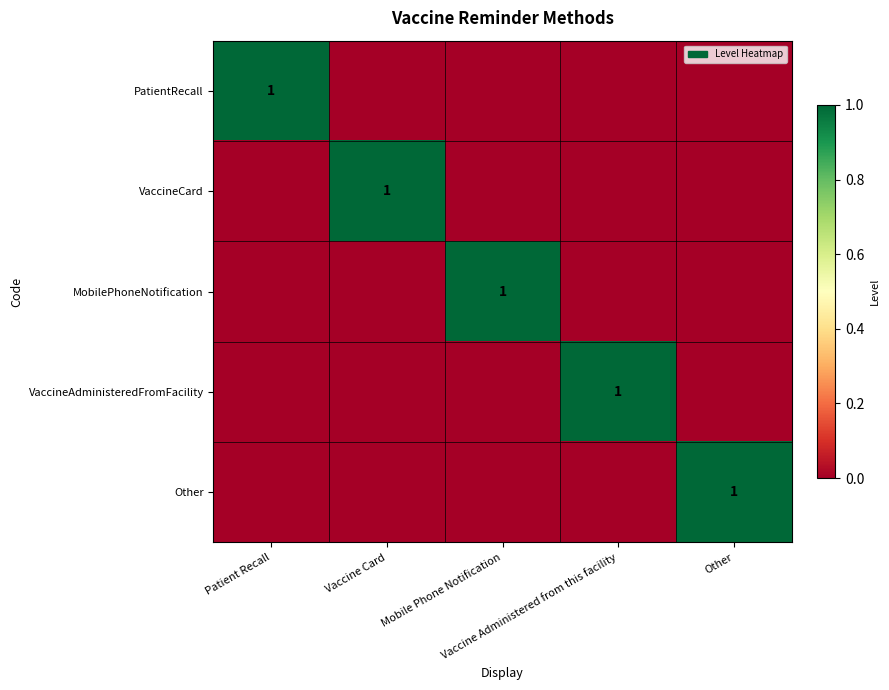

List the series in order of their peak value, highest first.

PatientRecall, VaccineCard, MobilePhoneNotification, VaccineAdministeredFromFacility, Other